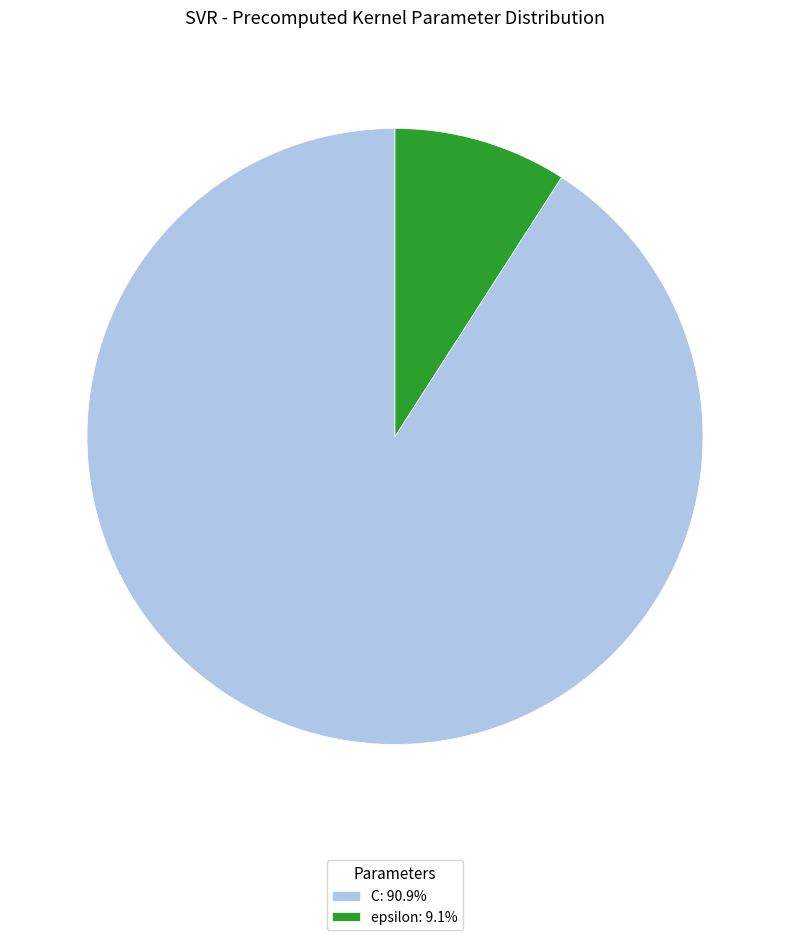

Combined, do C: 90.9% and epsilon: 9.1% account for over 50%?

Yes